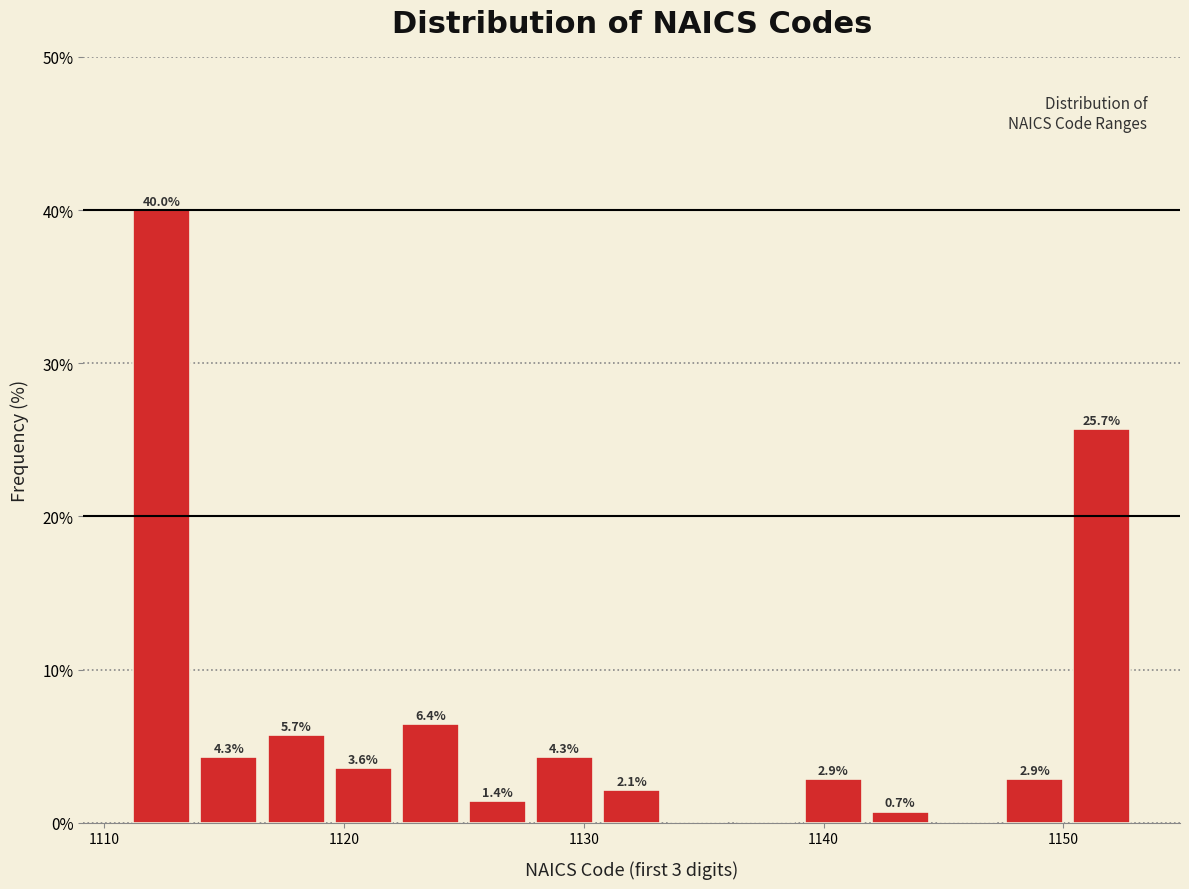

Read against the x-axis, roughly where is the centre of the tallest bar?

1112